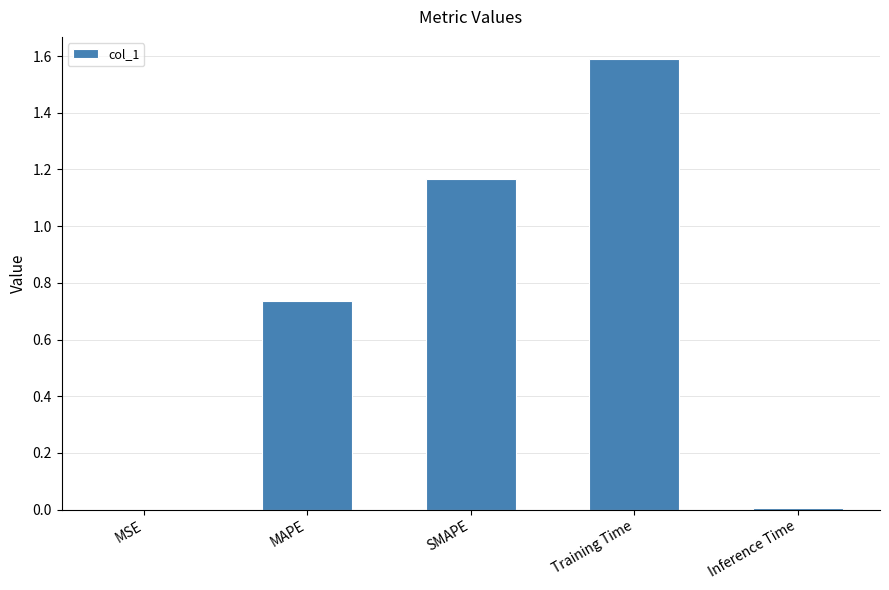

At which category does the chart reach its peak across all series?

Training Time